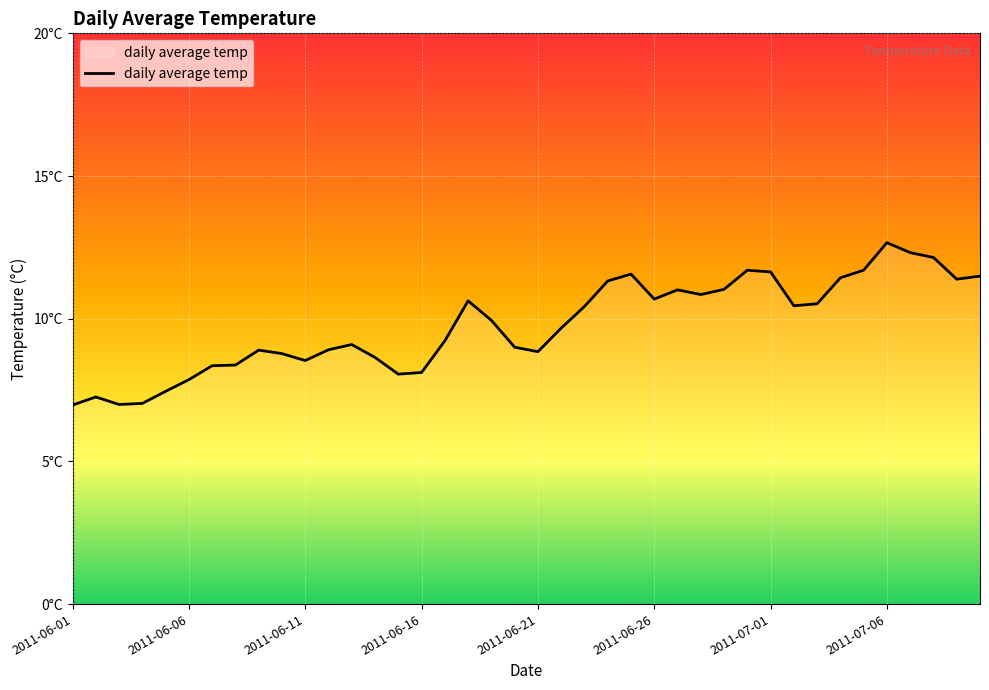

Is this an area chart (filled region under the line)?

Yes